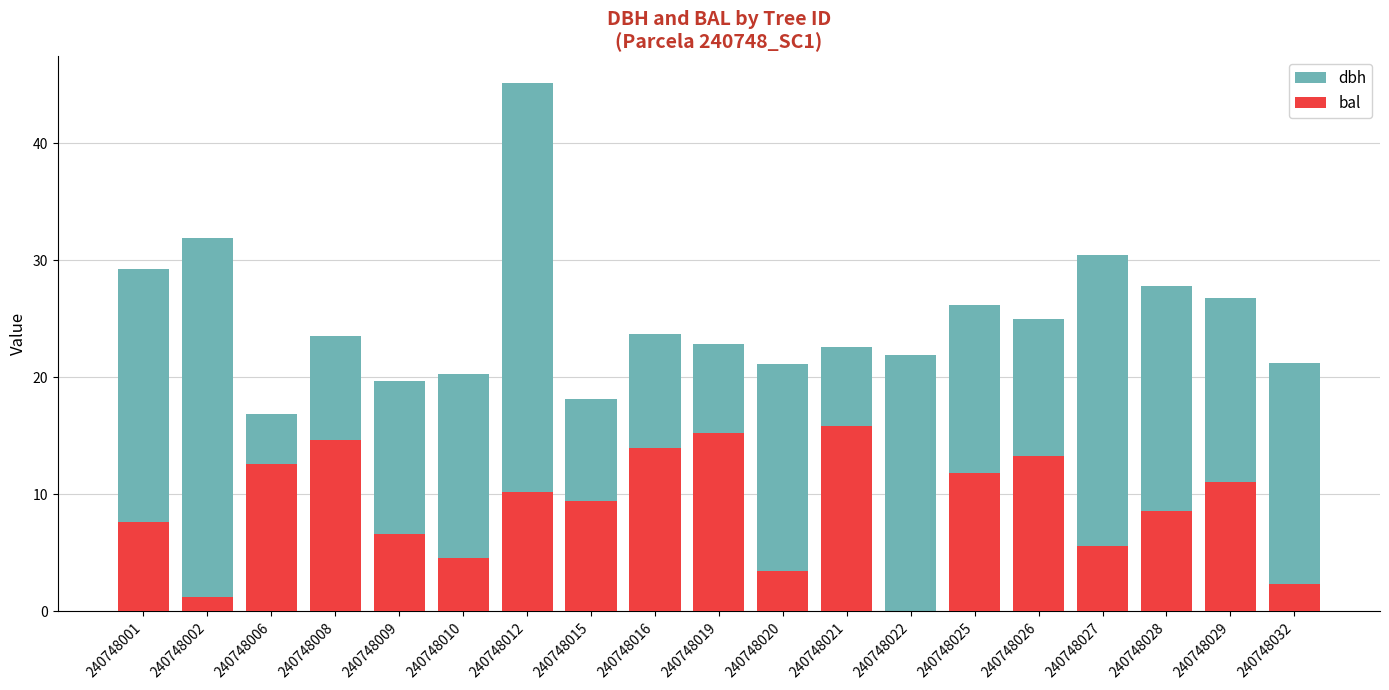

What is the value of the bal bar at the 11th from the left?

3.5